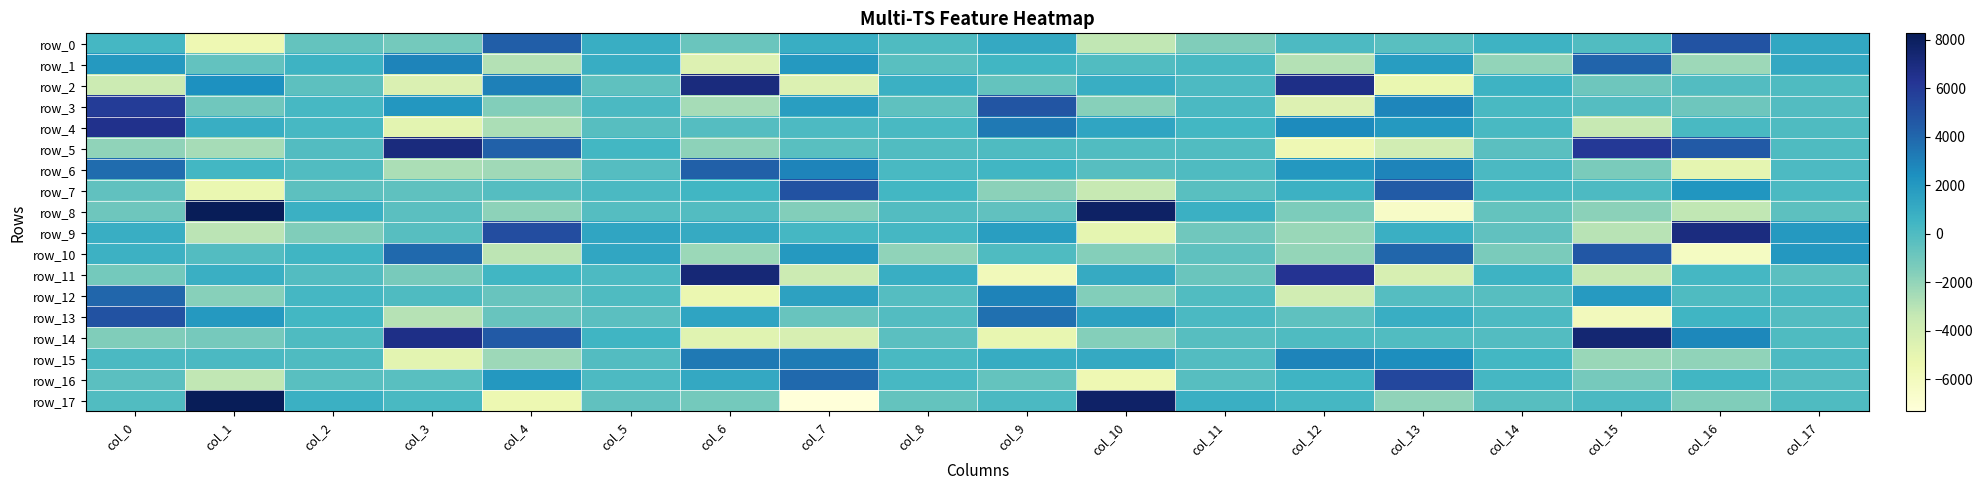

At which label is row_12 closest to -624?

col_4